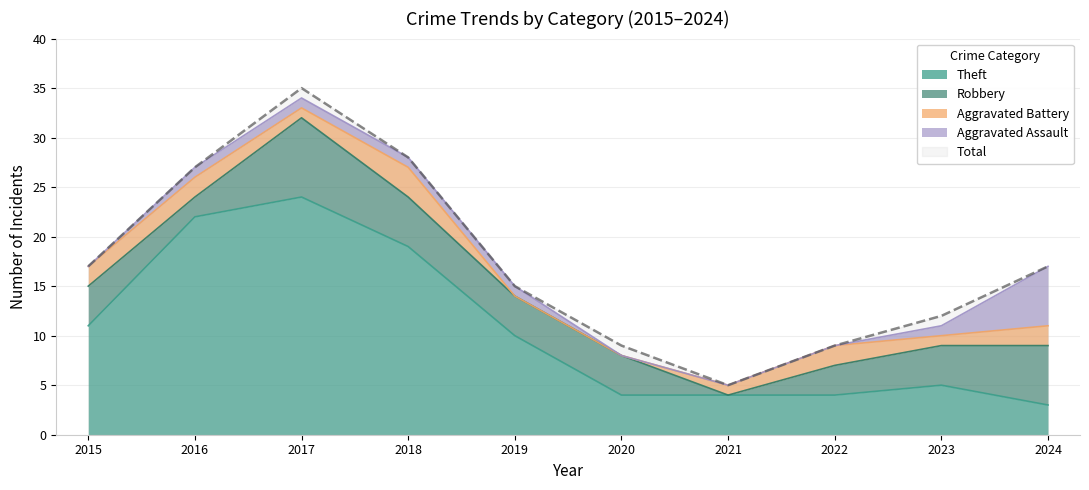

Which series has the widest spread of values?

Total